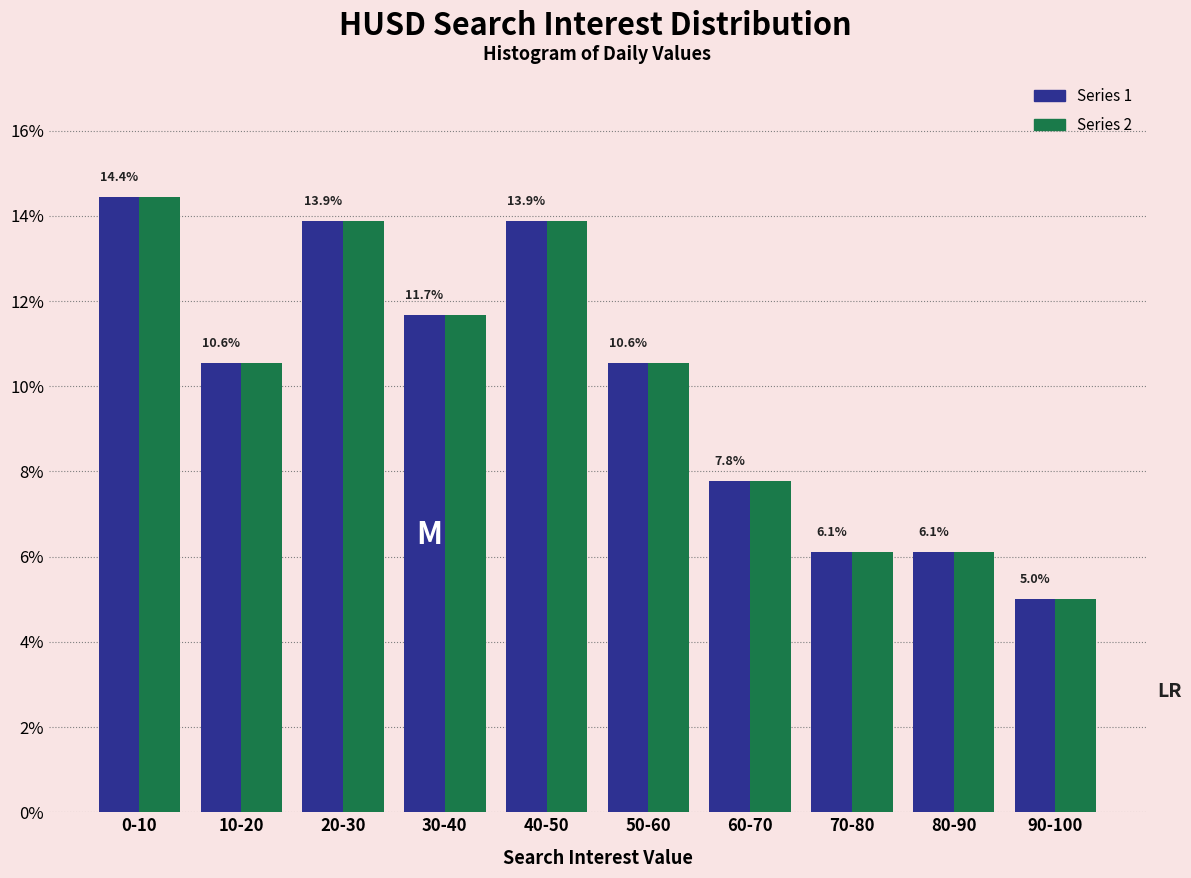

Reading left to right, transcribe all the data shown in this chart.

Series 1: 14.4	10.6	13.9	11.7	13.9	10.6	7.8	6.1	6.1	5.0
Series 2: 14.4	10.6	13.9	11.7	13.9	10.6	7.8	6.1	6.1	5.0